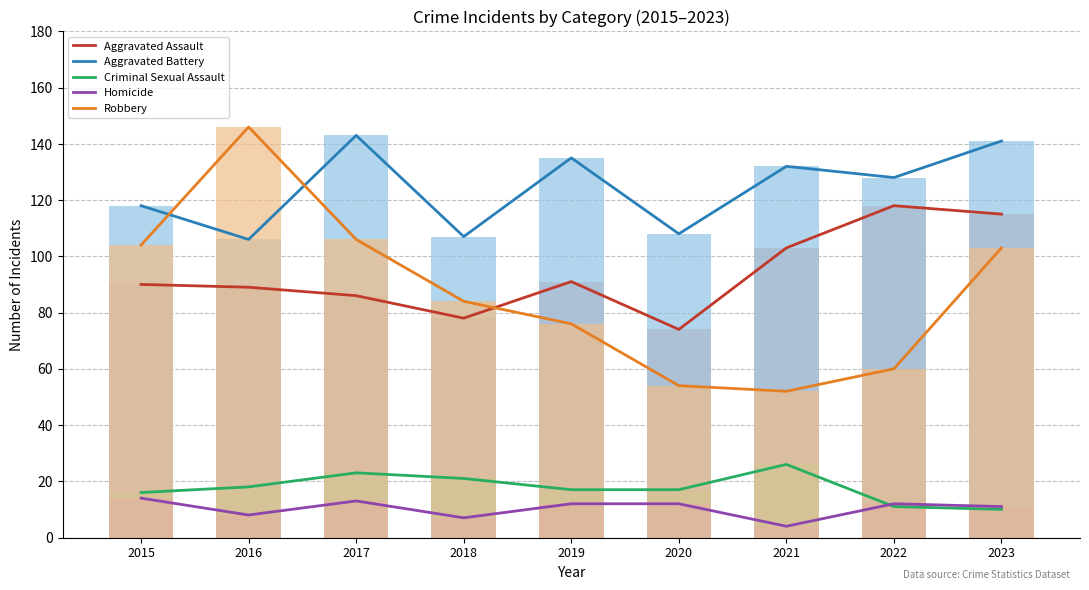

Which series has the largest range (max minus min)?

Robbery